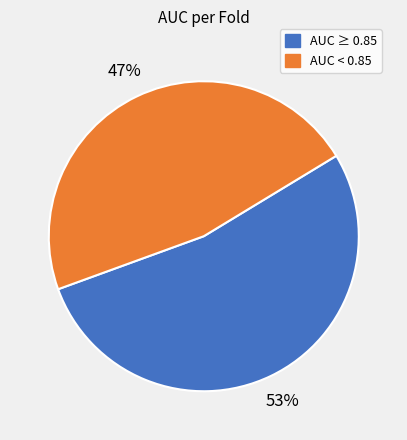

To the nearest percent, what is the average slice percentage?

50%